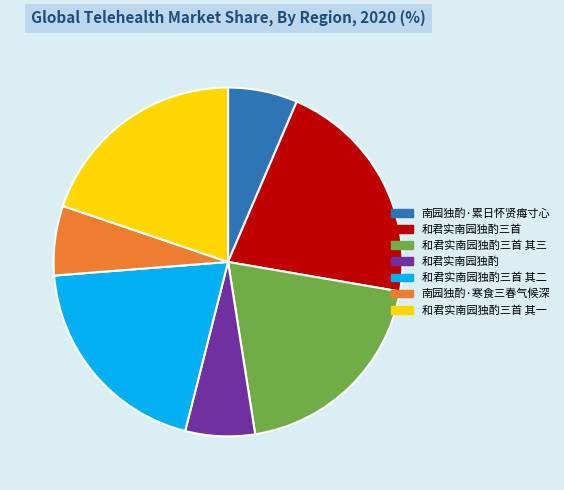

Which slice is the largest?

和君实南园独酌三首